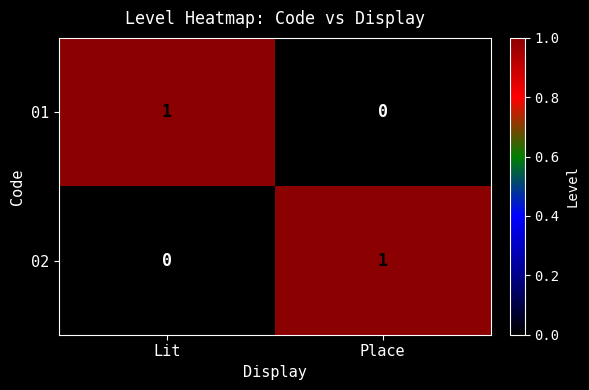

True or false: 02 has a value of 0 at Lit.

True